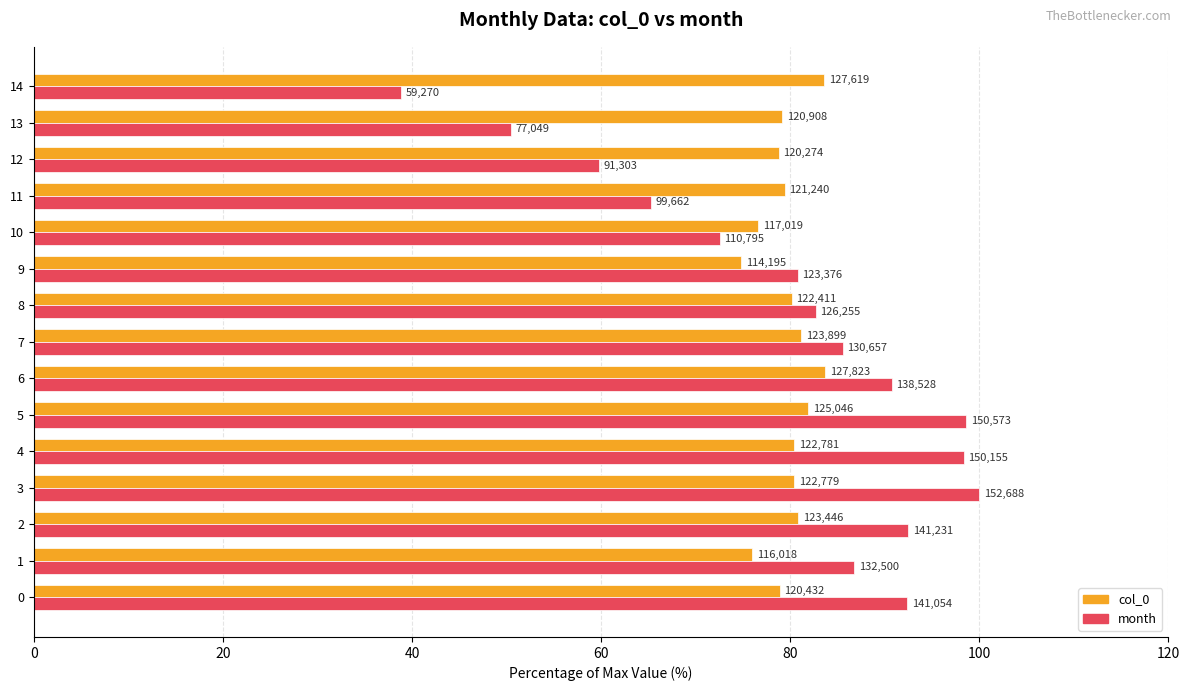

What are all the series names shown in the legend?

col_0, month